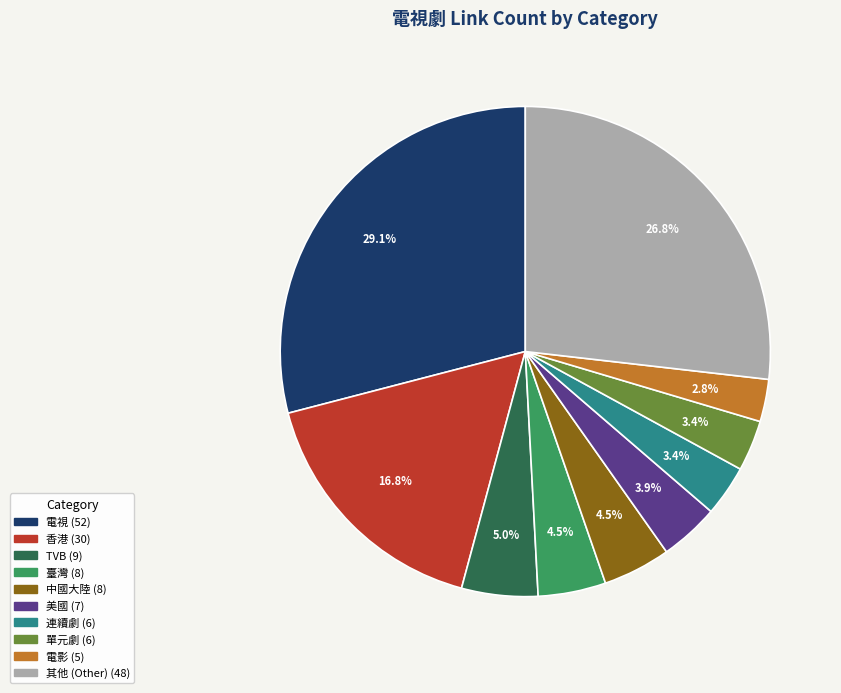

Is there any slice that represents more than half of the pie?

No